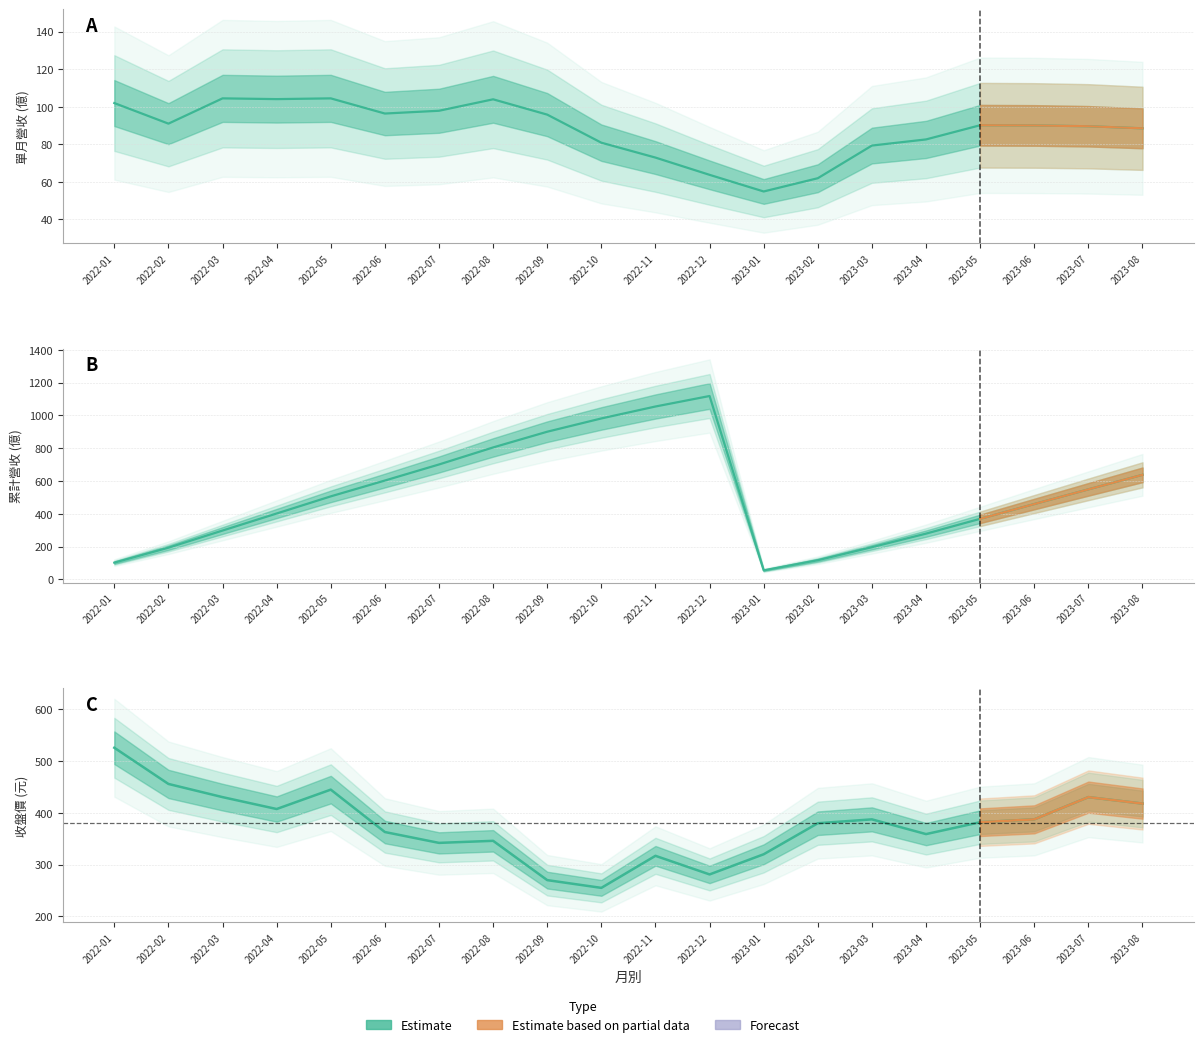

True or false: 收盤價 and 累計營收(億) cross at least once.

True